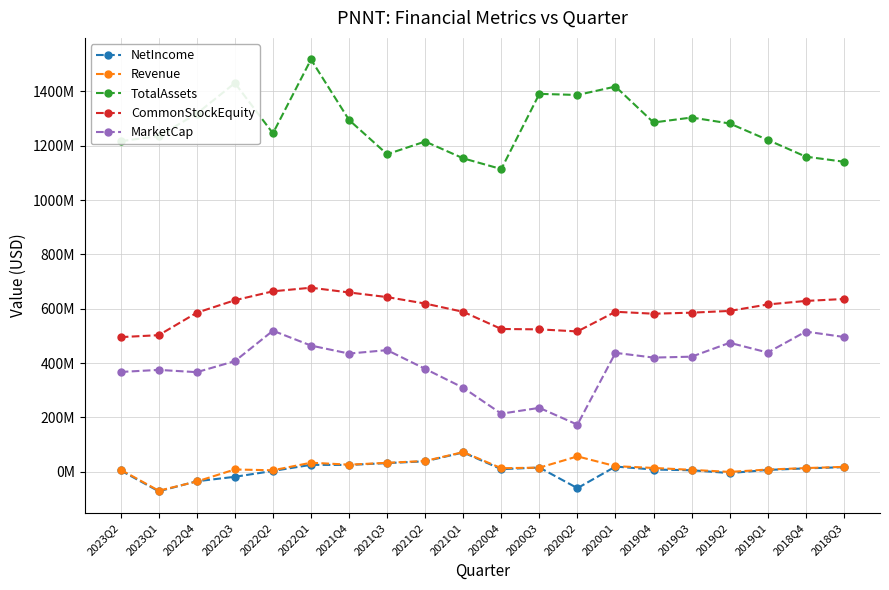

At which label does MarketCap first exceed 423725063?

2022Q2